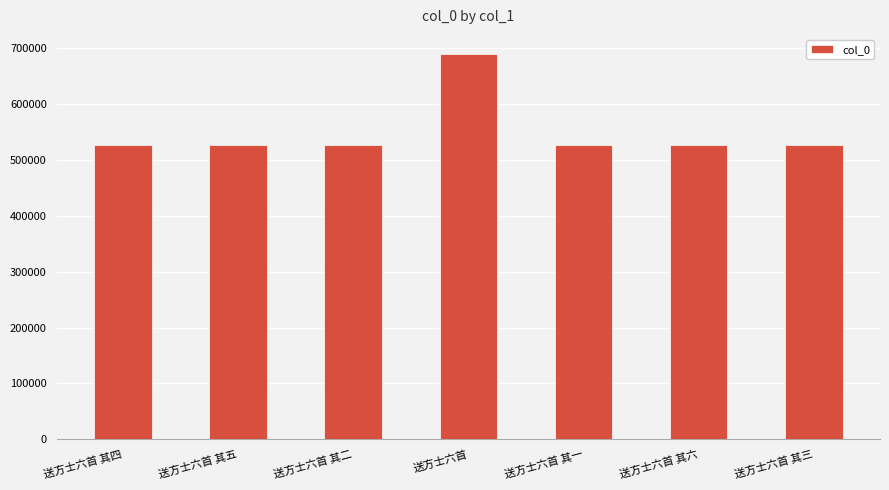

What is the label of the 5th bar from the left?

送方士六首 其一